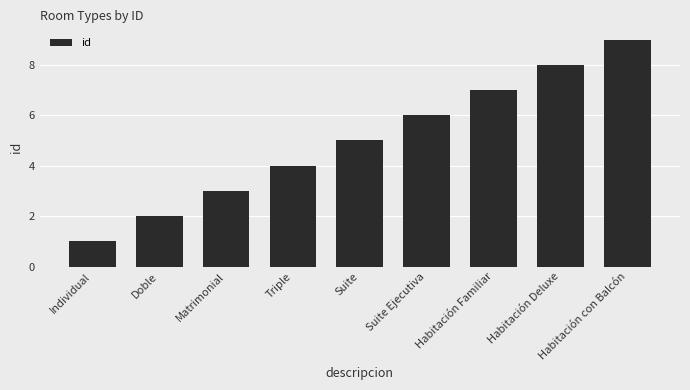

Rank the categories by value from lowest to highest.

Individual, Doble, Matrimonial, Triple, Suite, Suite Ejecutiva, Habitación Familiar, Habitación Deluxe, Habitación con Balcón